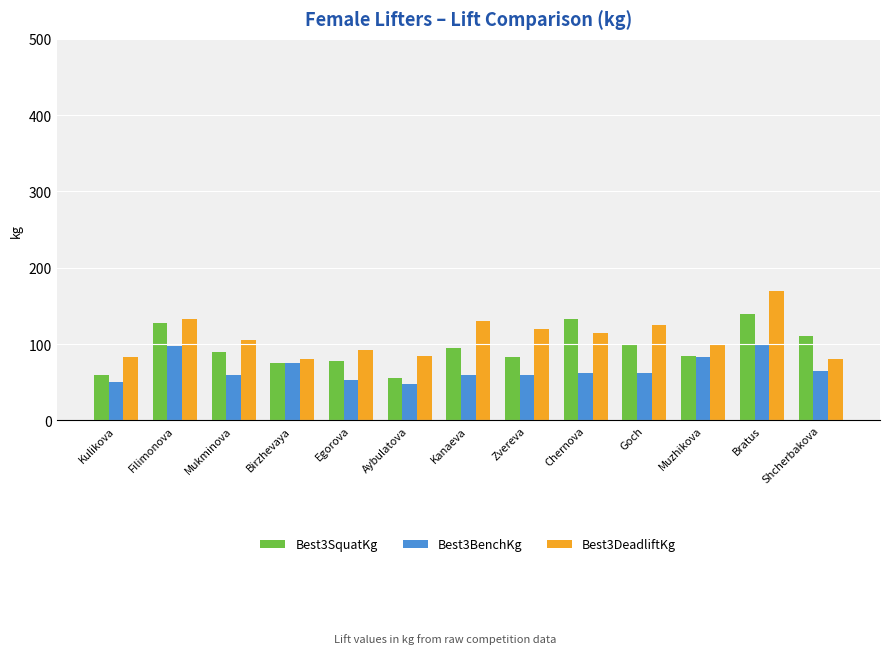

Which category has the highest value across all series?

Bratus